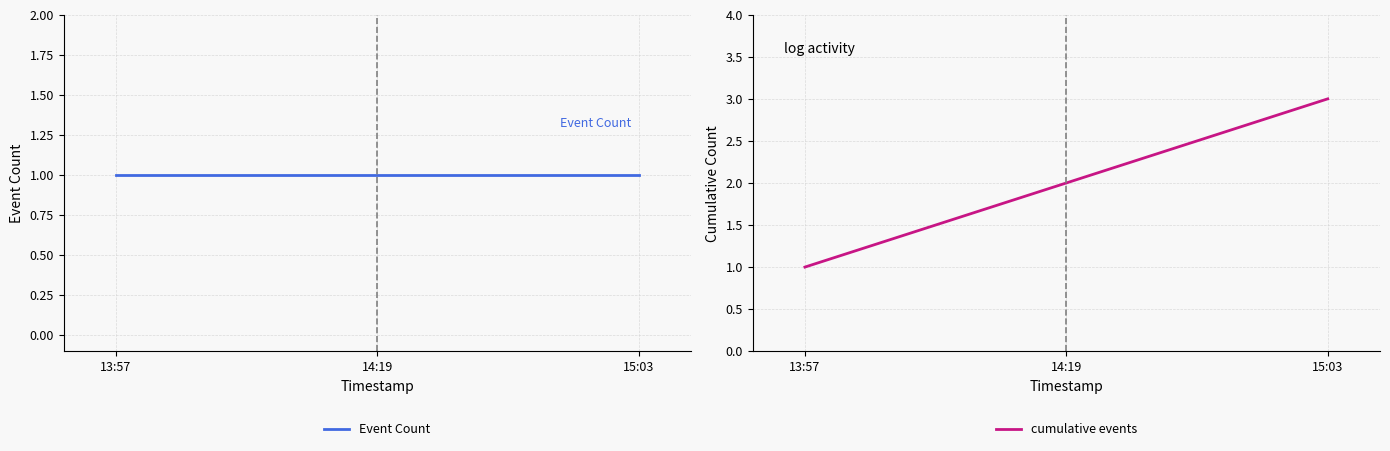

What is the maximum value shown in the chart?

3